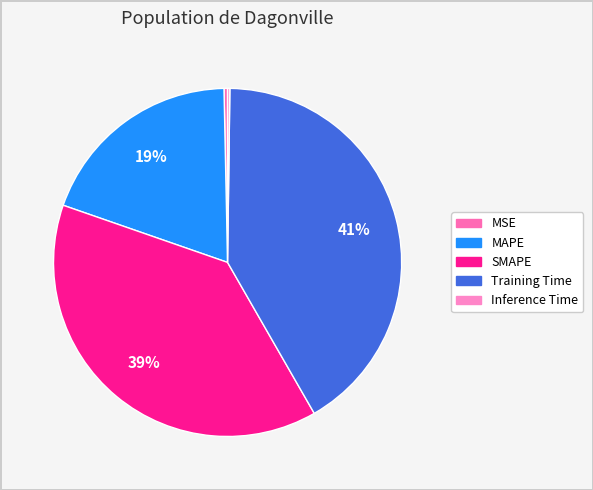

Rank the categories by value from lowest to highest.

Inference Time, MSE, MAPE, SMAPE, Training Time